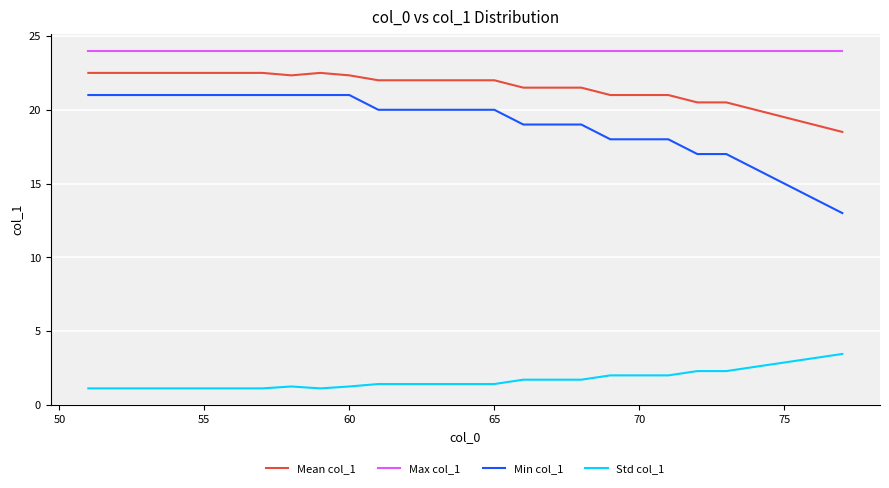

True or false: Mean col_1 and Min col_1 cross at least once.

False